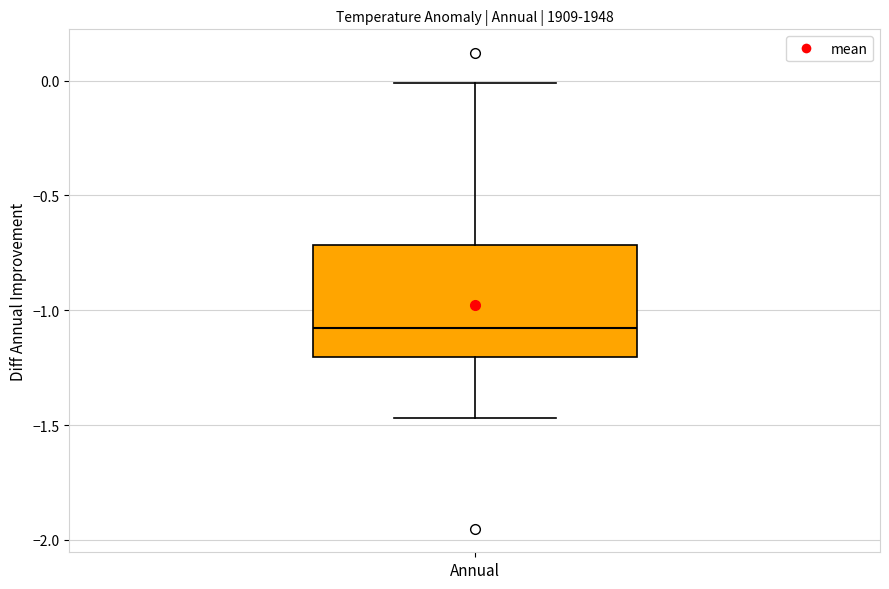

Where is the lower edge of the box for Annual on the y-axis? The values are not printed on the chart, so give them approximately, as read against the axis.

-1.20